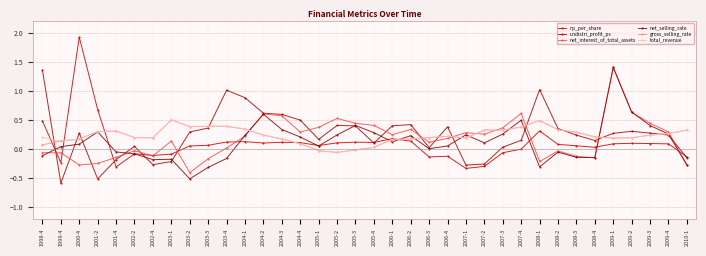

In net_interest_of_total_assets, how many points are higher than both neighbors (excluding endpoints)?

9